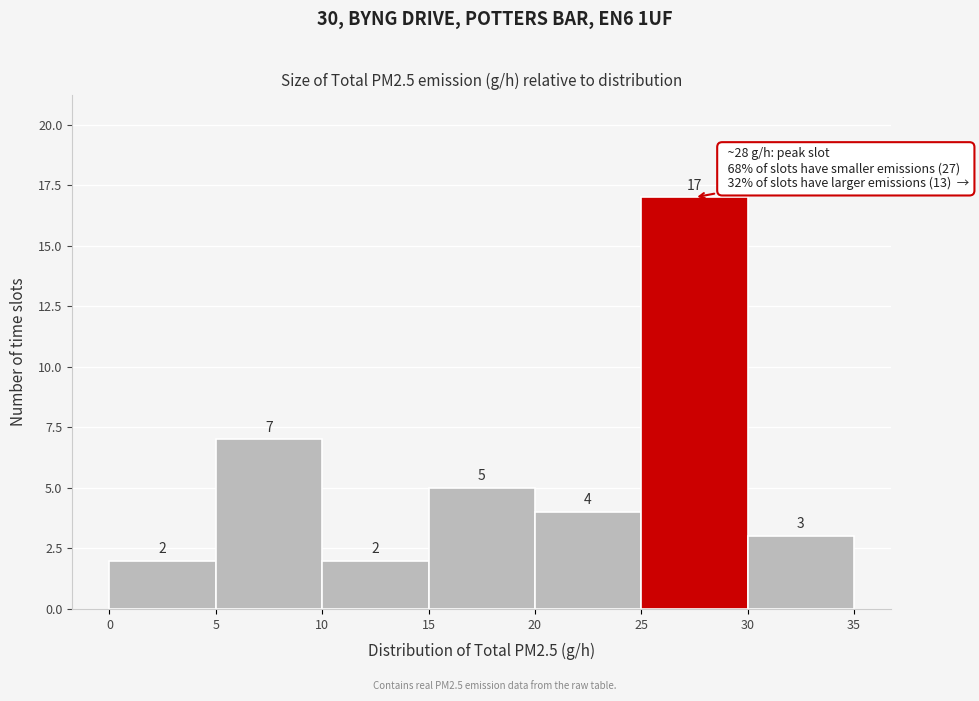

Reading left to right, transcribe this chart: for each bar, give the range it covers on the x-axis and its height.

0 to 5: 2
5 to 10: 7
10 to 15: 2
15 to 20: 5
20 to 25: 4
25 to 30: 17
30 to 35: 3